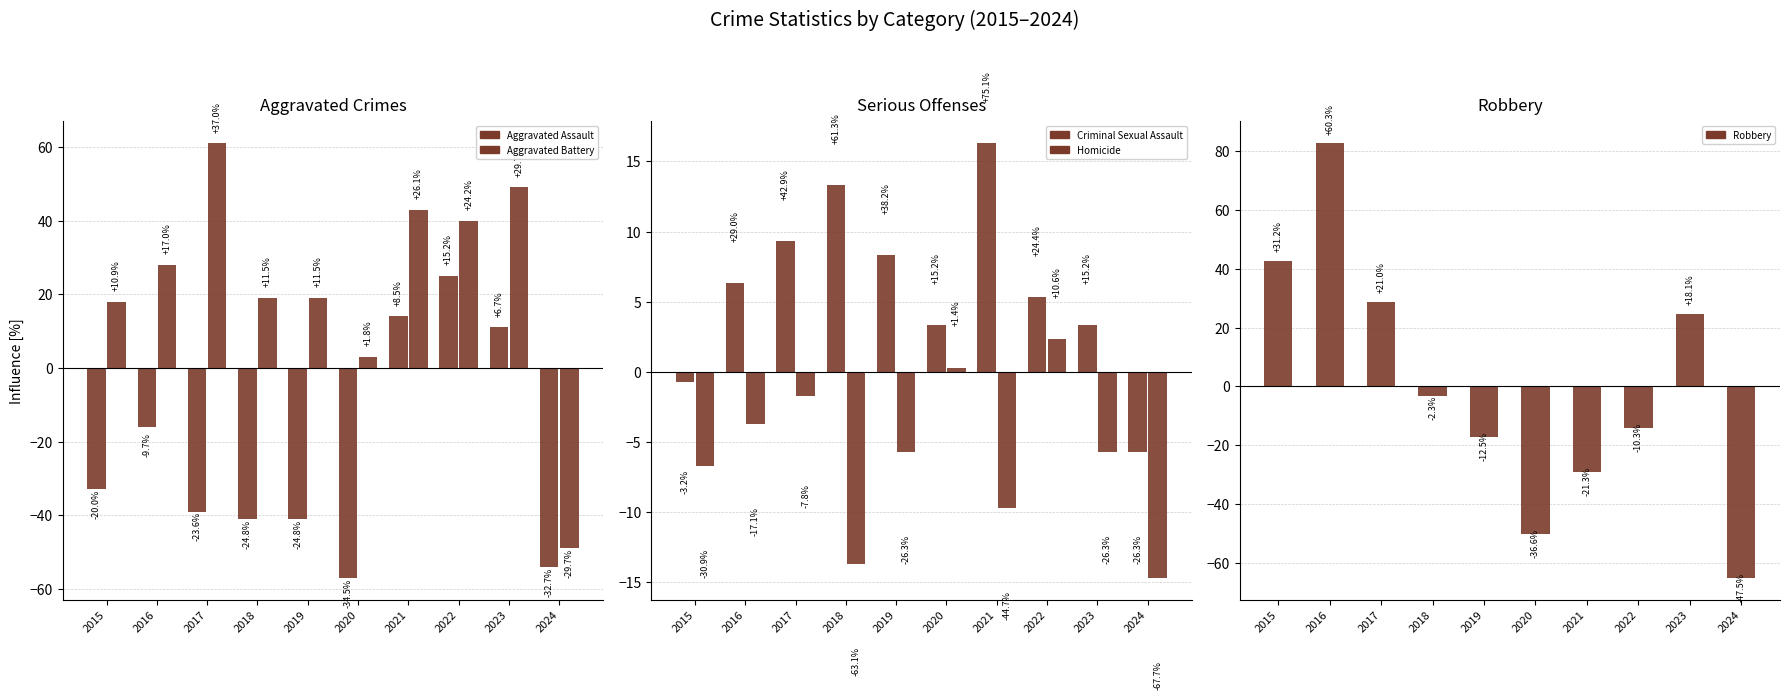

What is the greatest value displayed?

82.8